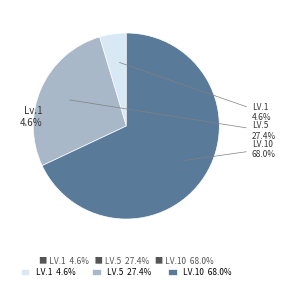

True or false: Amateur's Needle accounts for 16% of the total.

False